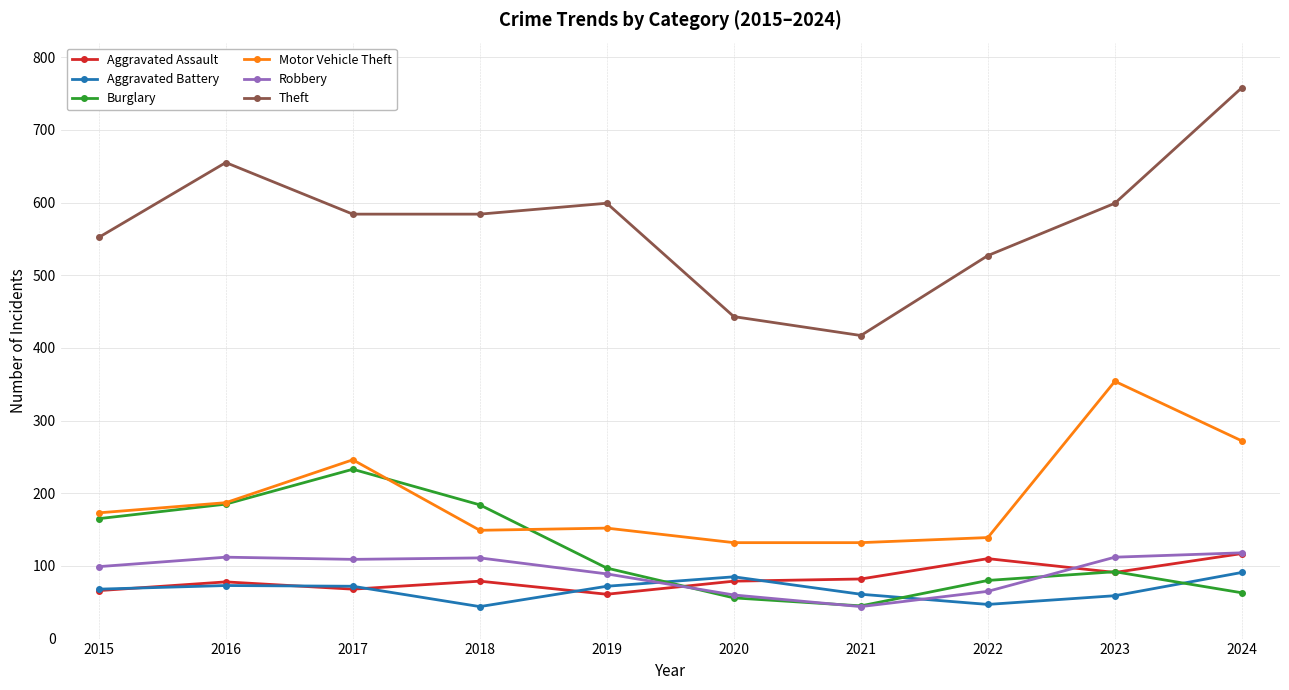

Which series changed the most between 2018 and 2023?

Motor Vehicle Theft